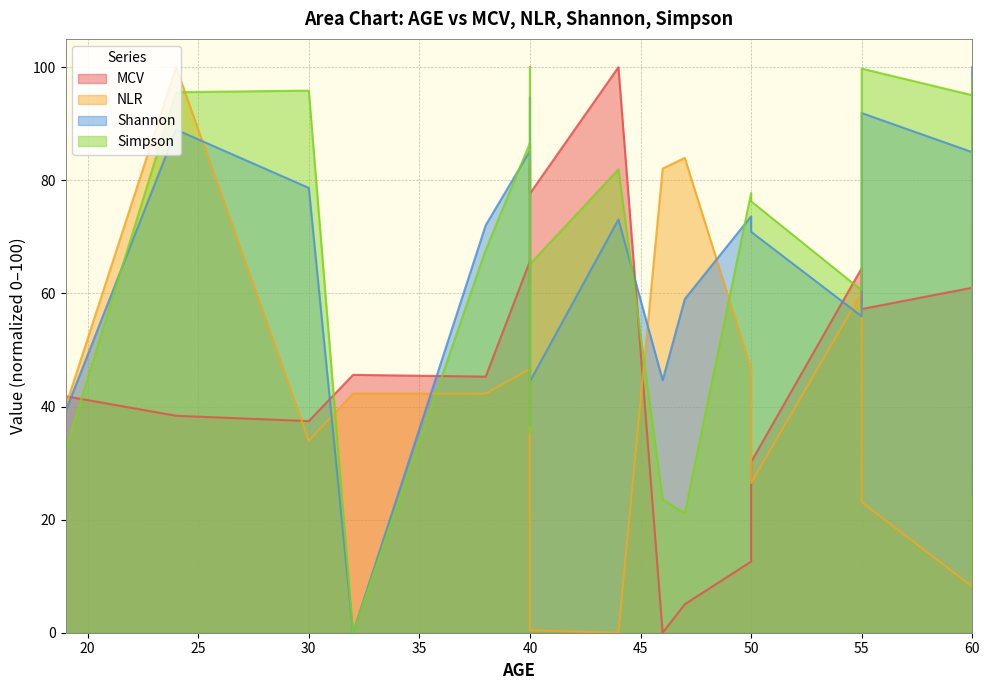

At which label does Simpson reach its peak?

40